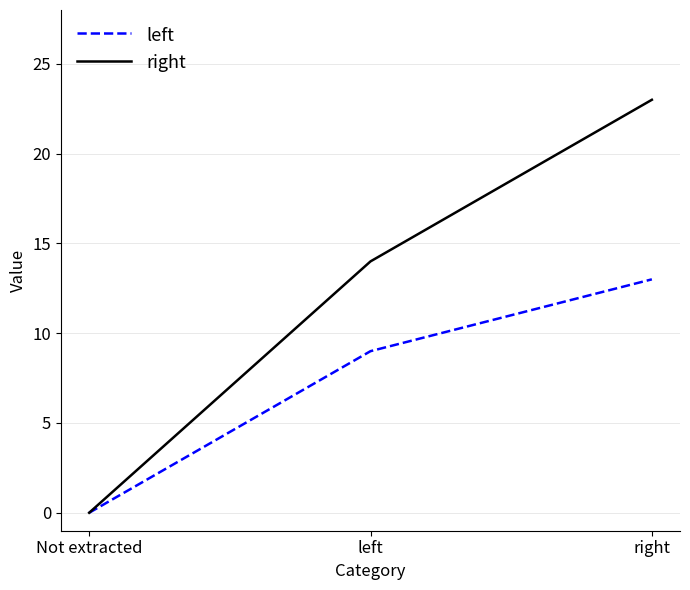

What is the total value across all series at left?

23